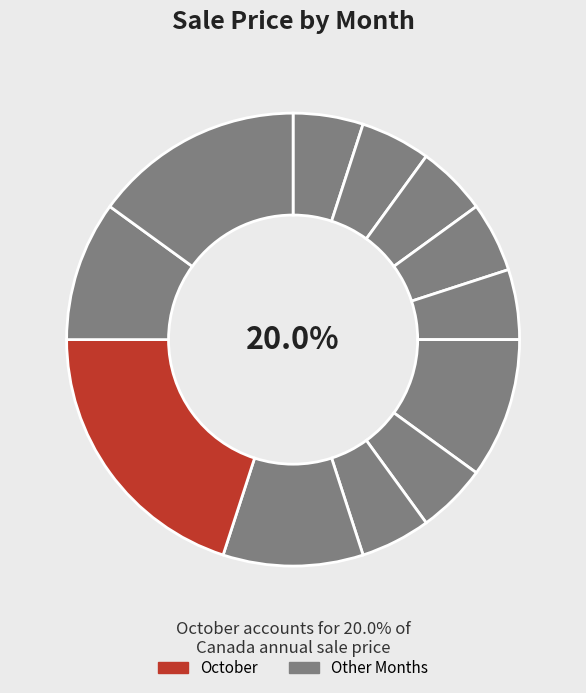

Is it true that January is 5% of the pie?

True